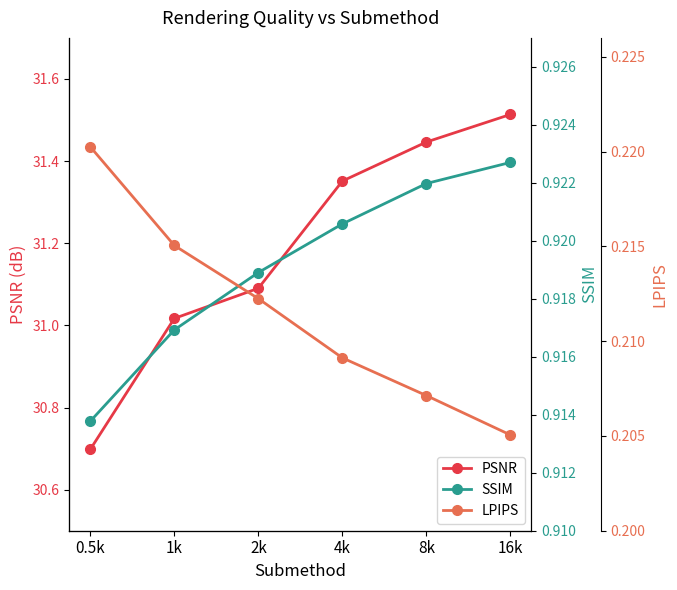

What is the label of the 5th point from the left?

8k